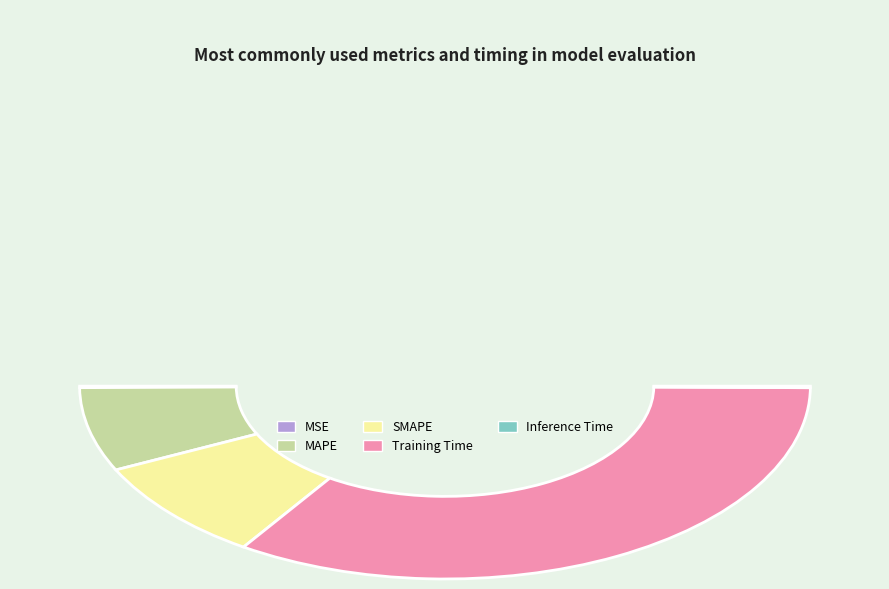

Is it true that Inference Time is 9% of the pie?

False